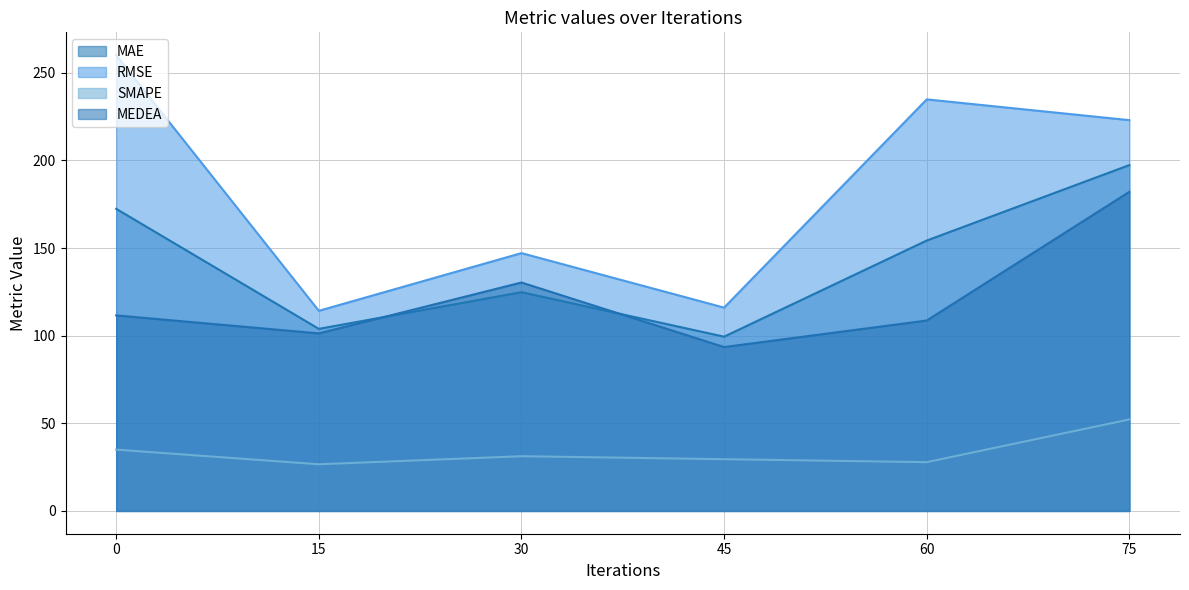

True or false: SMAPE and MAE cross at least once.

False